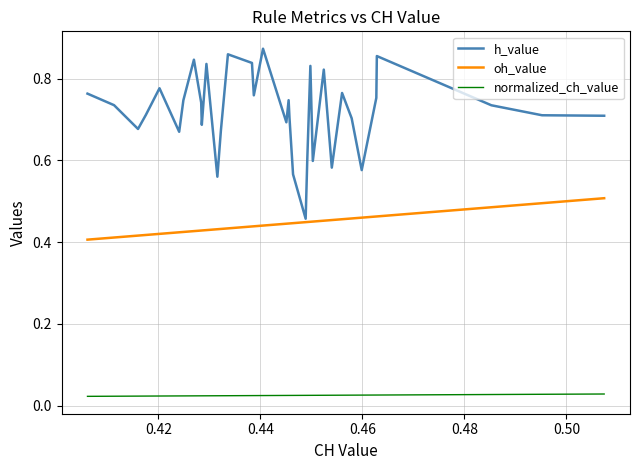

What is the total value across all series at 0.48?

1.3